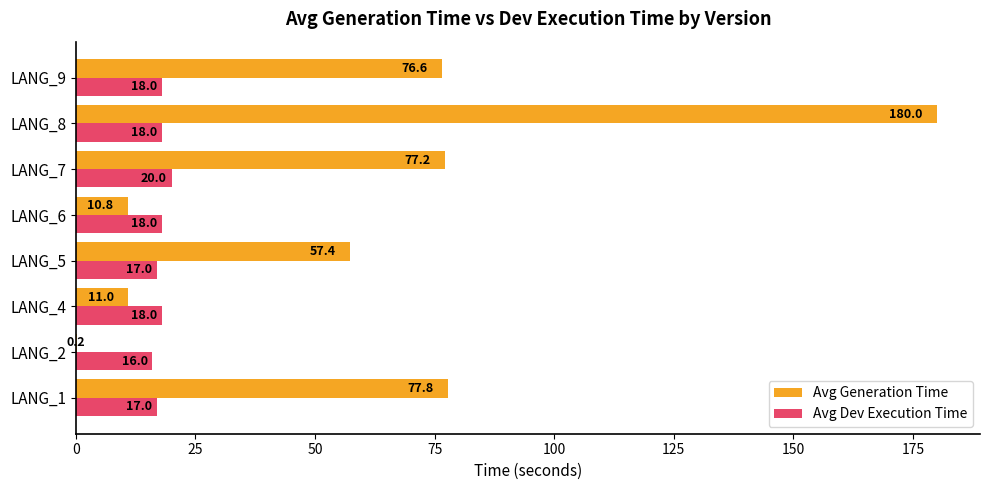

The value of Avg Generation Time at LANG_8 is 57.3. True or false?

False